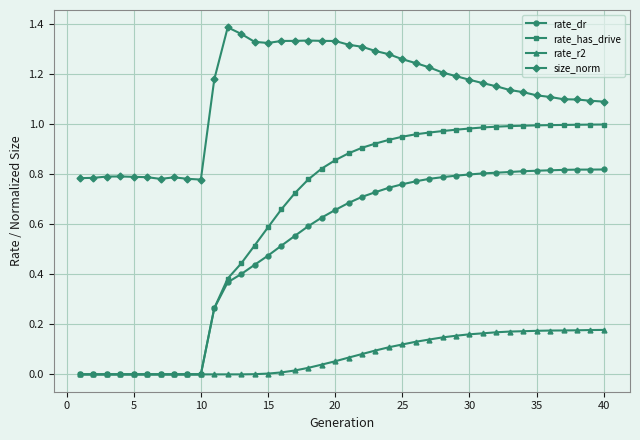

Which series has the widest spread of values?

rate_has_drive